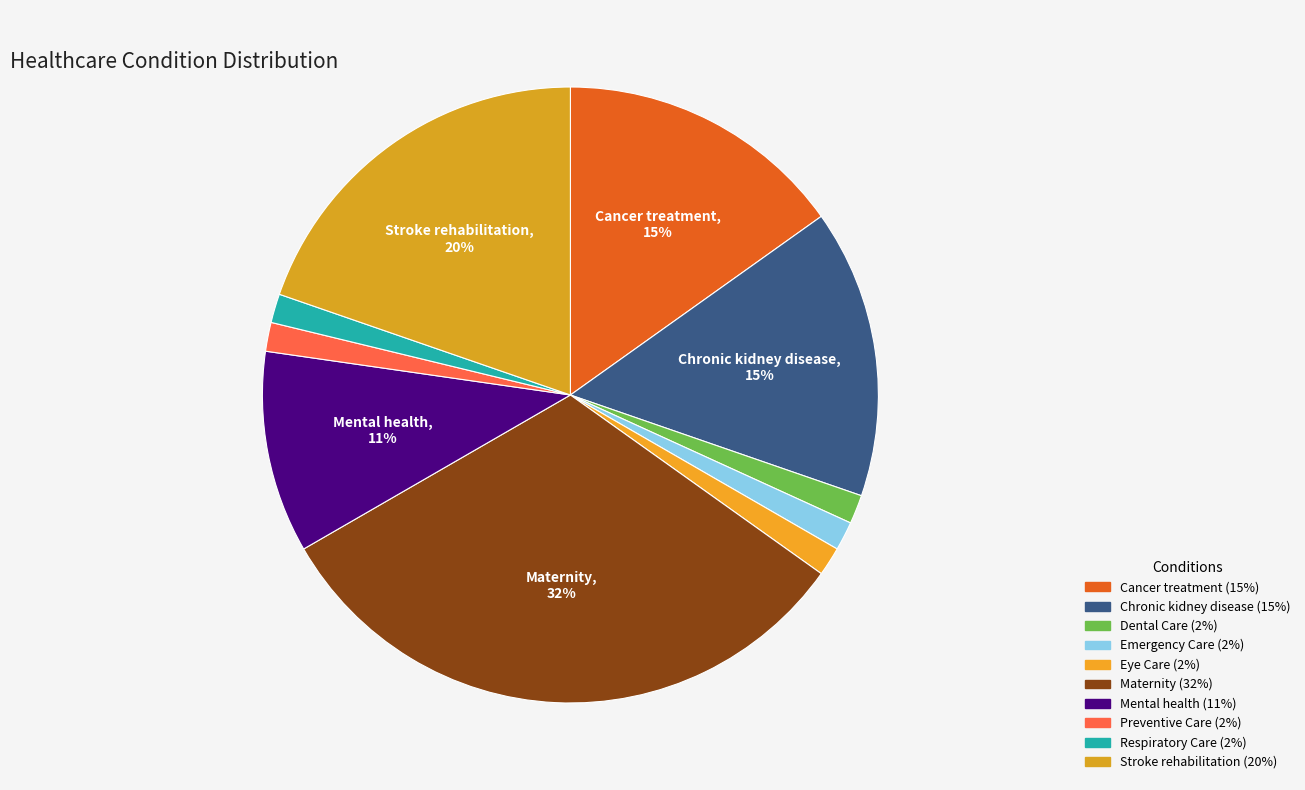

Does Dental Care represent more than half of the total?

No